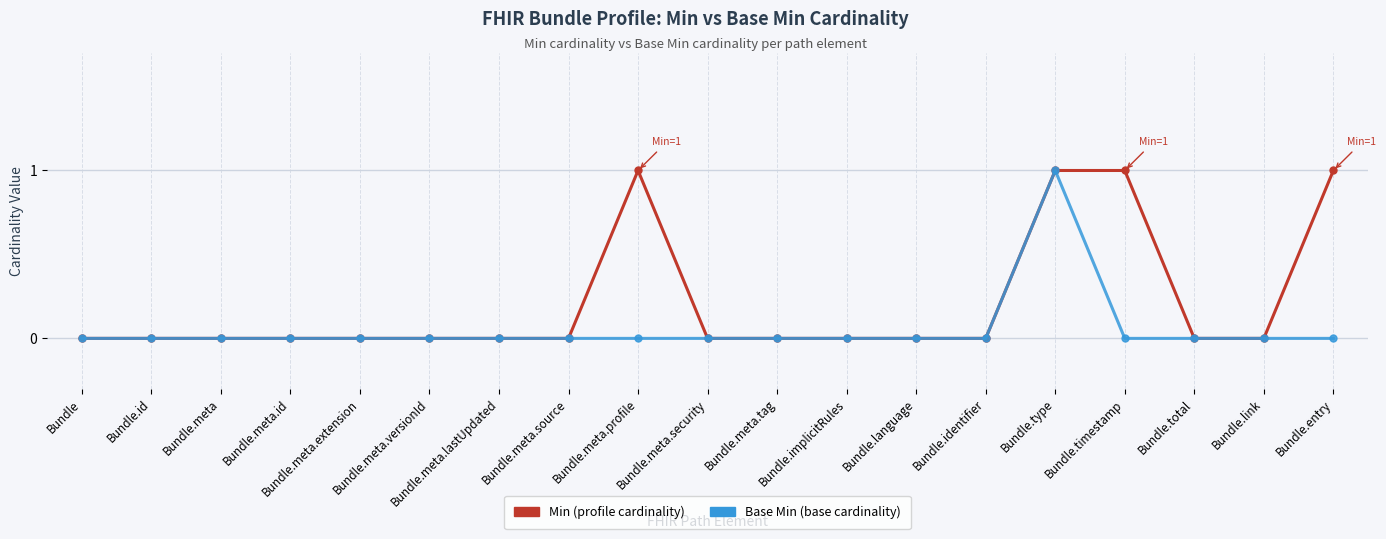

Does the chart have visible grid lines?

Yes